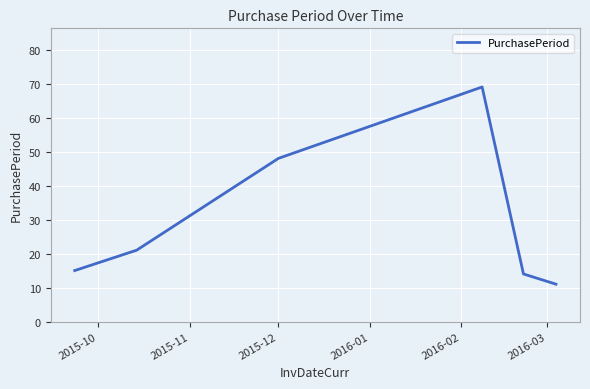

What is the greatest value displayed?

69